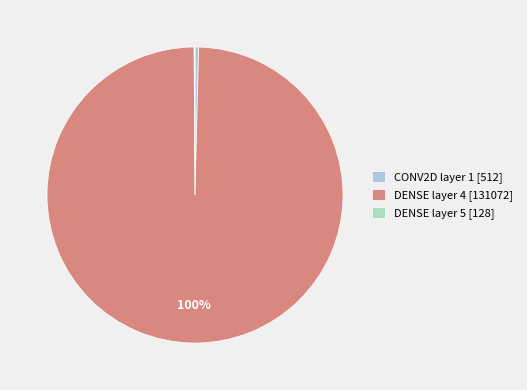

True or false: DENSE layer 4 [131072] accounts for 100% of the total.

True